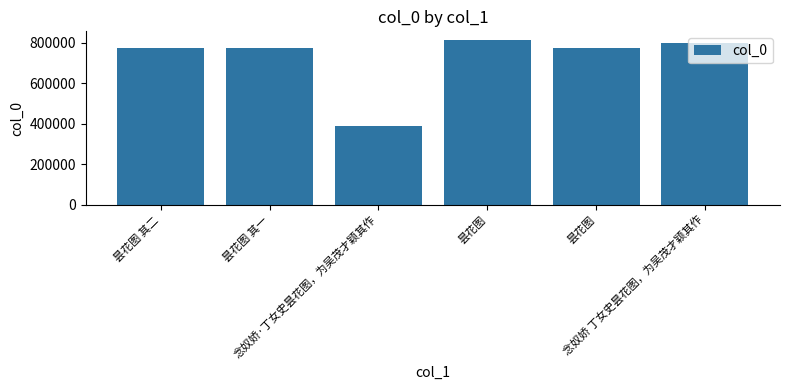

Are the bars horizontal?

No